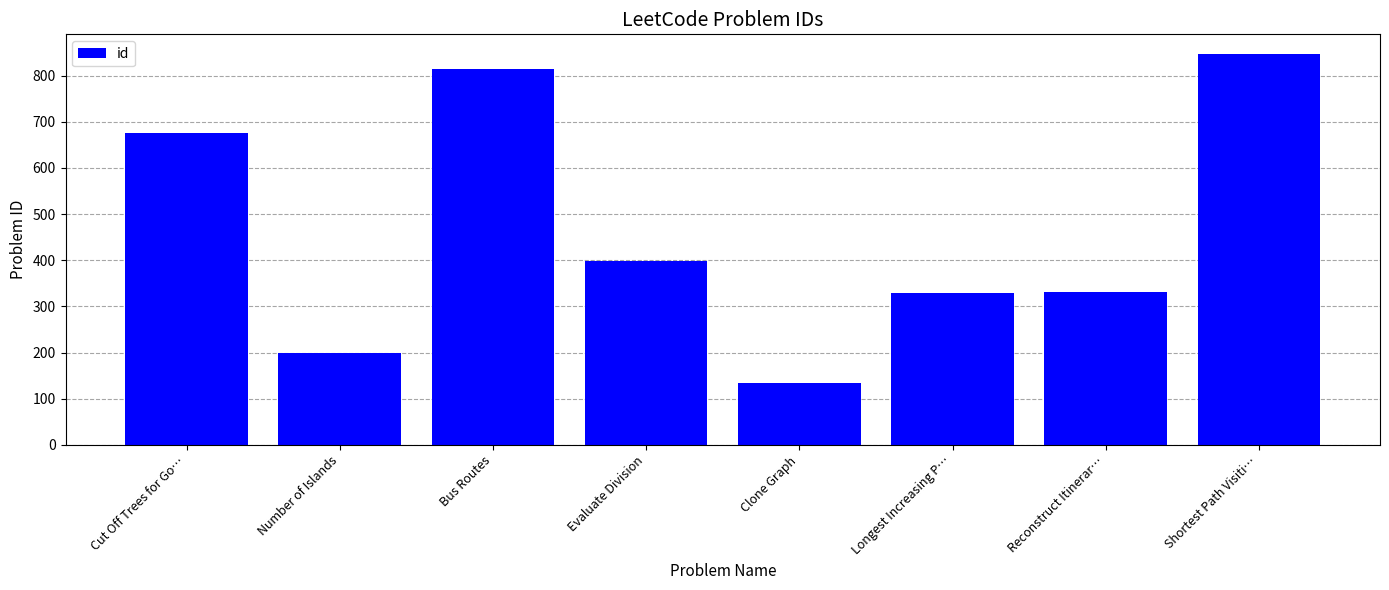

Which label corresponds to the smallest value in the chart?

Clone Graph